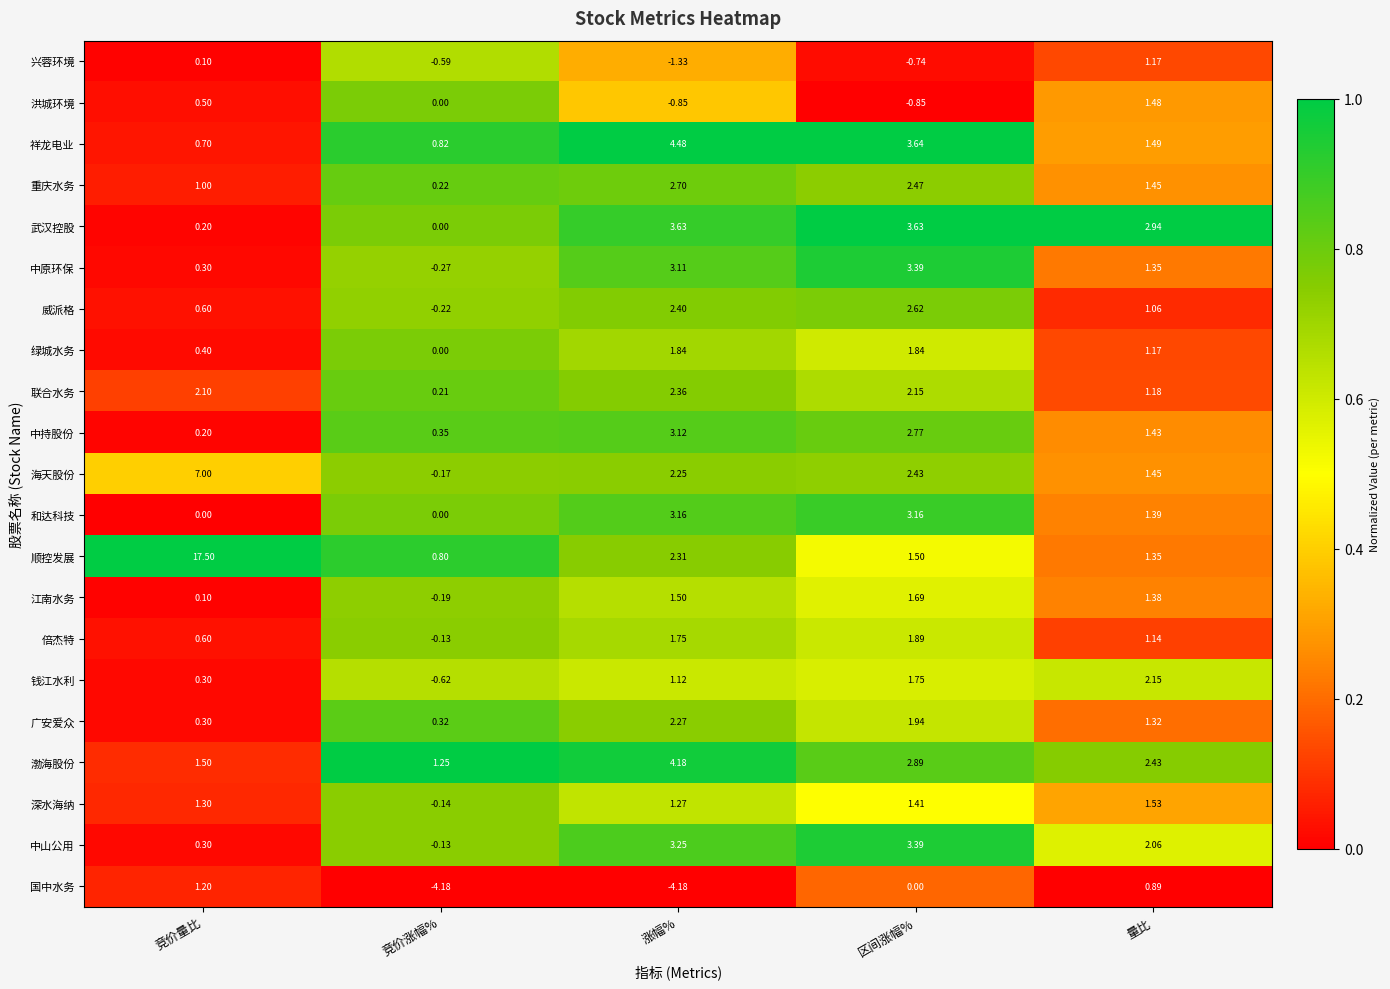

At which label is 中原环保 closest to 1?

量比